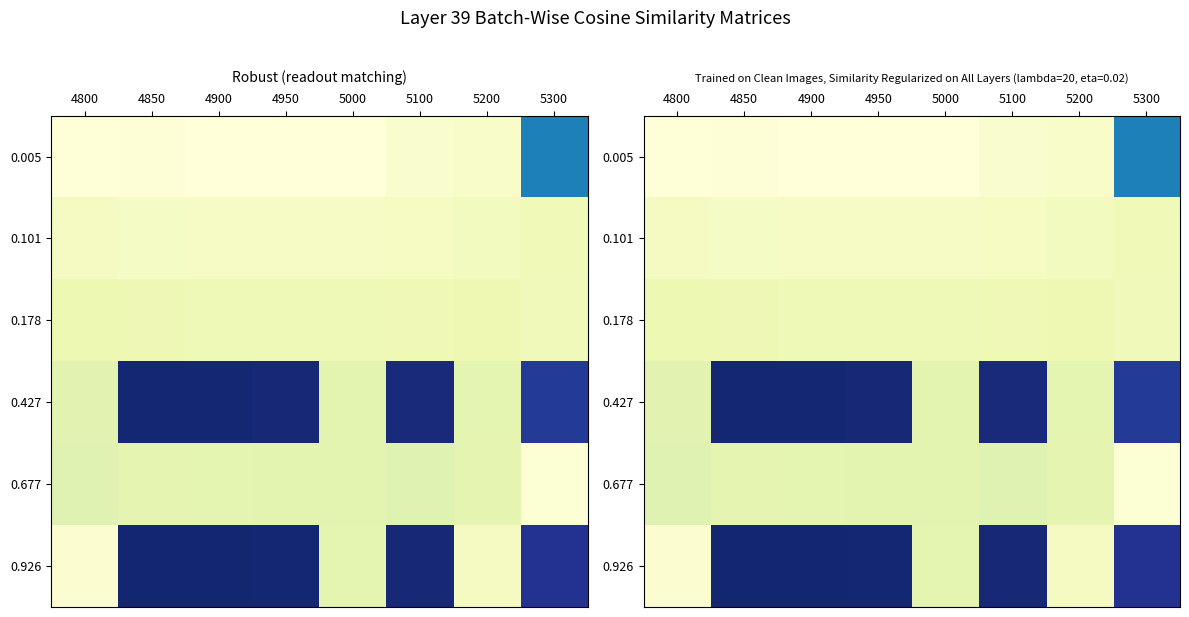

What is the average value of the 0.926 series?

-0.6